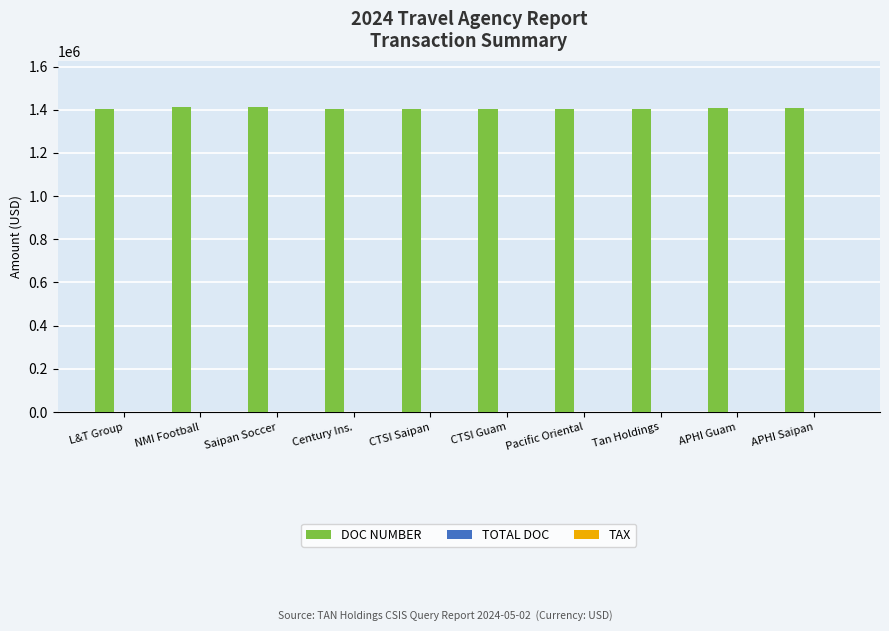

What is the greatest value displayed?

1414366.0